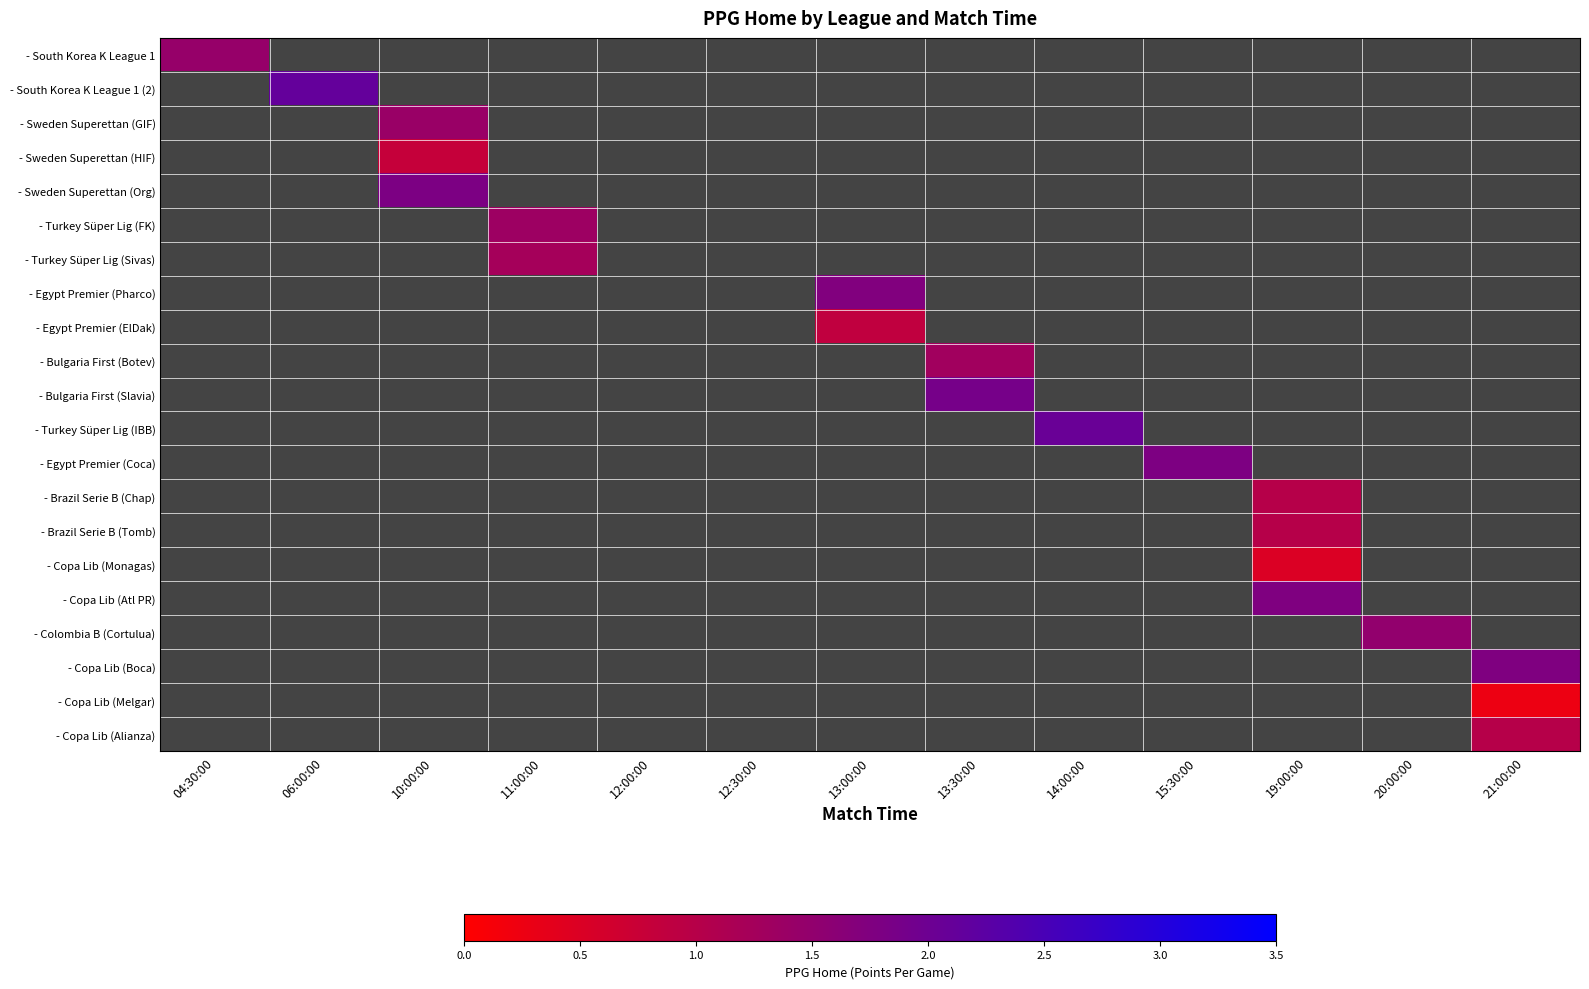

Which category has the highest value across all series?

06:00:00